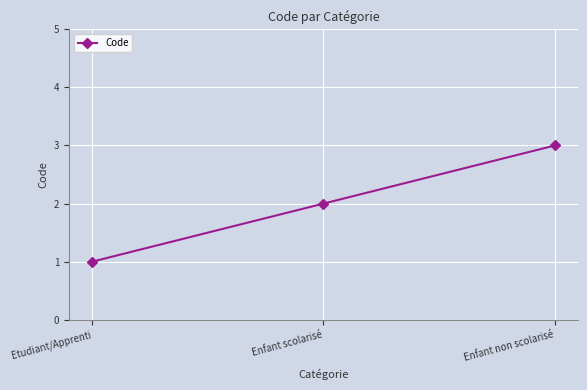

What is the difference between the second highest and minimum values?

1